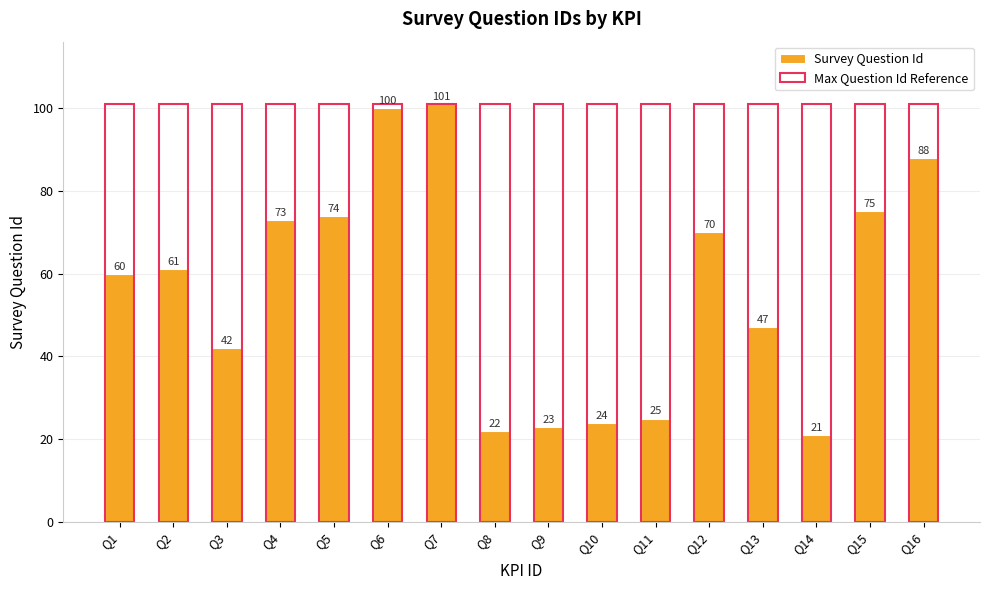

What value does the Survey Question Id series have at Q9?

23